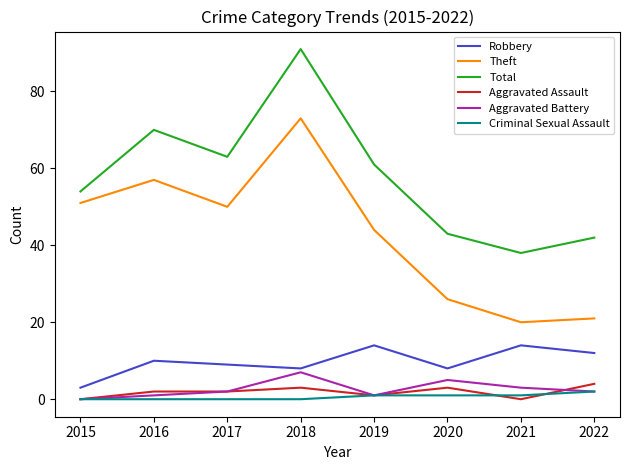

What is the spread (max minus min) of values at 2018?

91